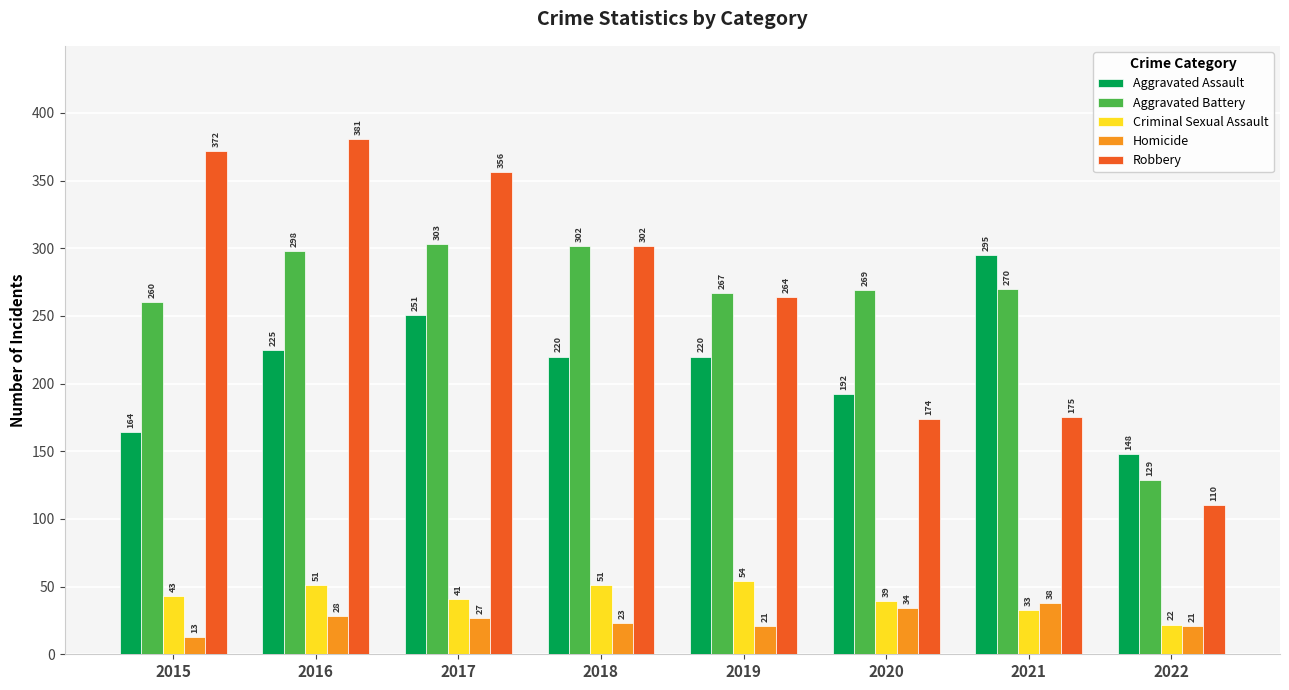

Which series has the largest total across all categories?

Robbery